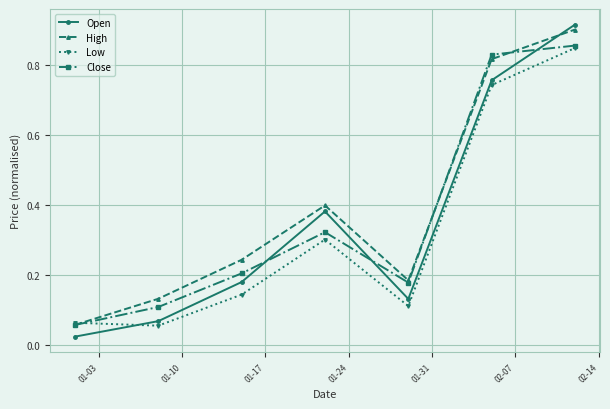

True or false: Open and Low cross at least once.

True